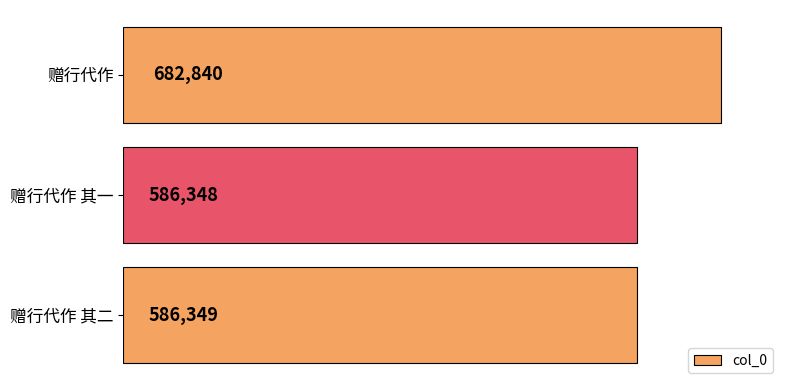

Are the bars horizontal?

Yes